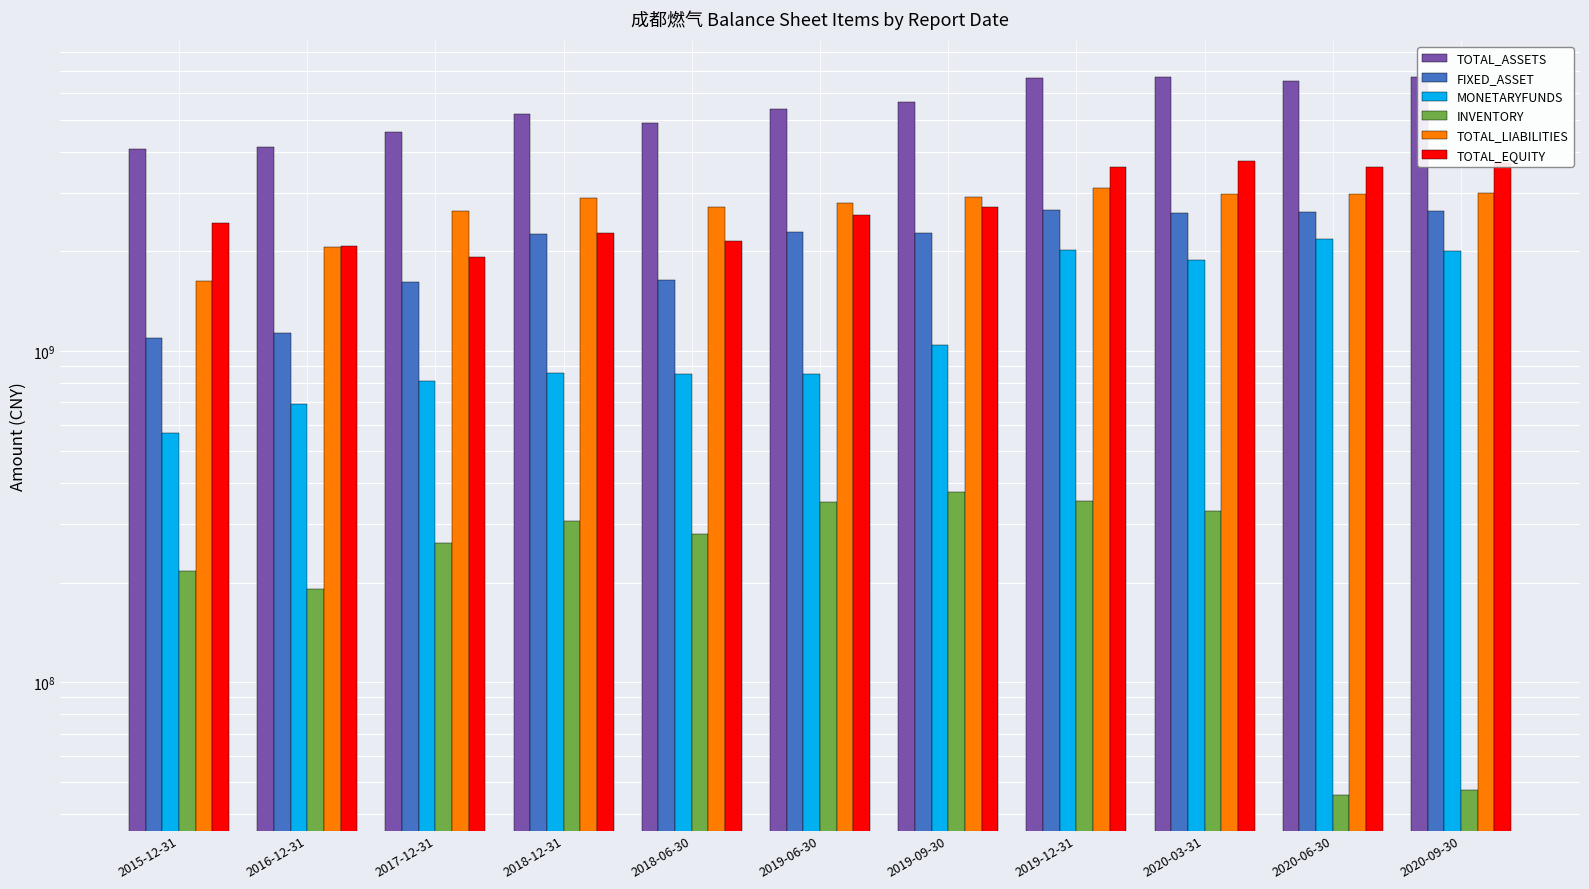

What is the approximate value of INVENTORY at 2020-03-31?

327889648.5